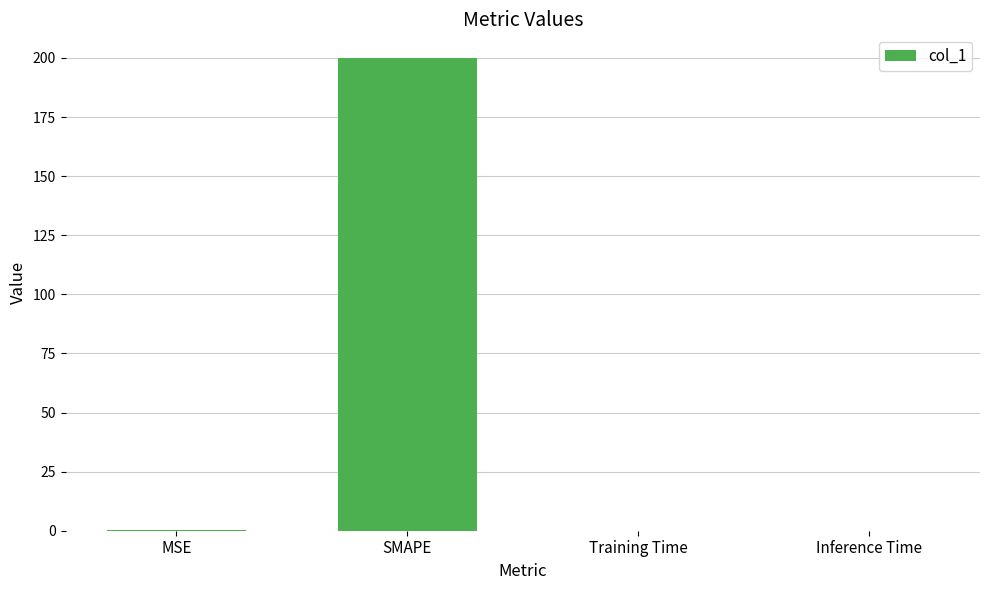

Between SMAPE and Training Time, which is larger?

SMAPE